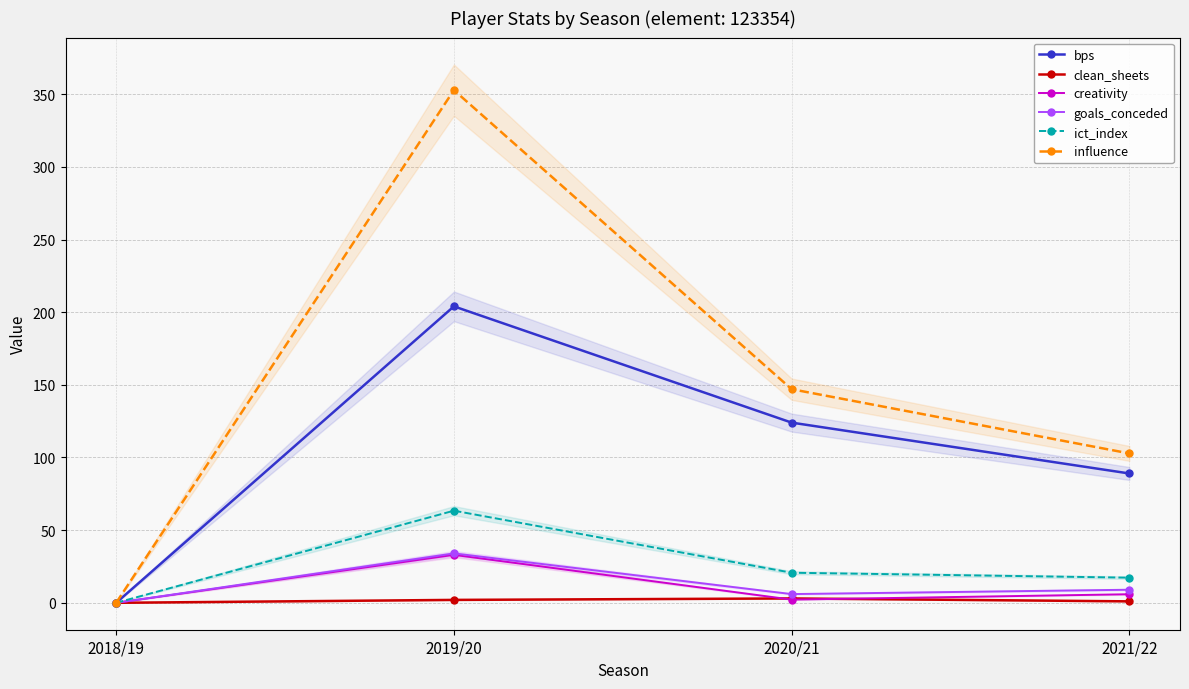

What is the label of the 3rd point from the left?

2020/21